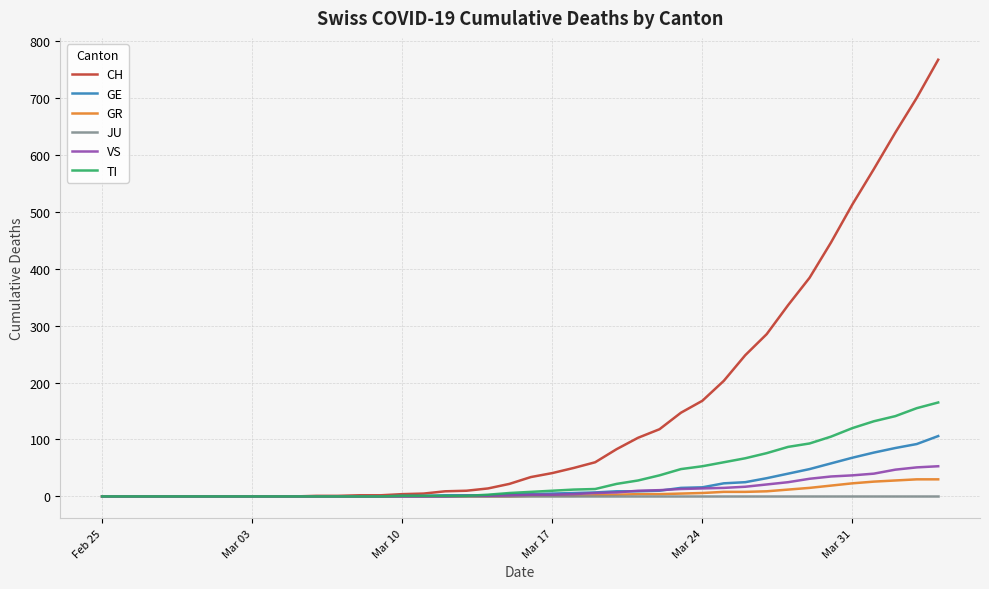

Which series has the widest spread of values?

CH